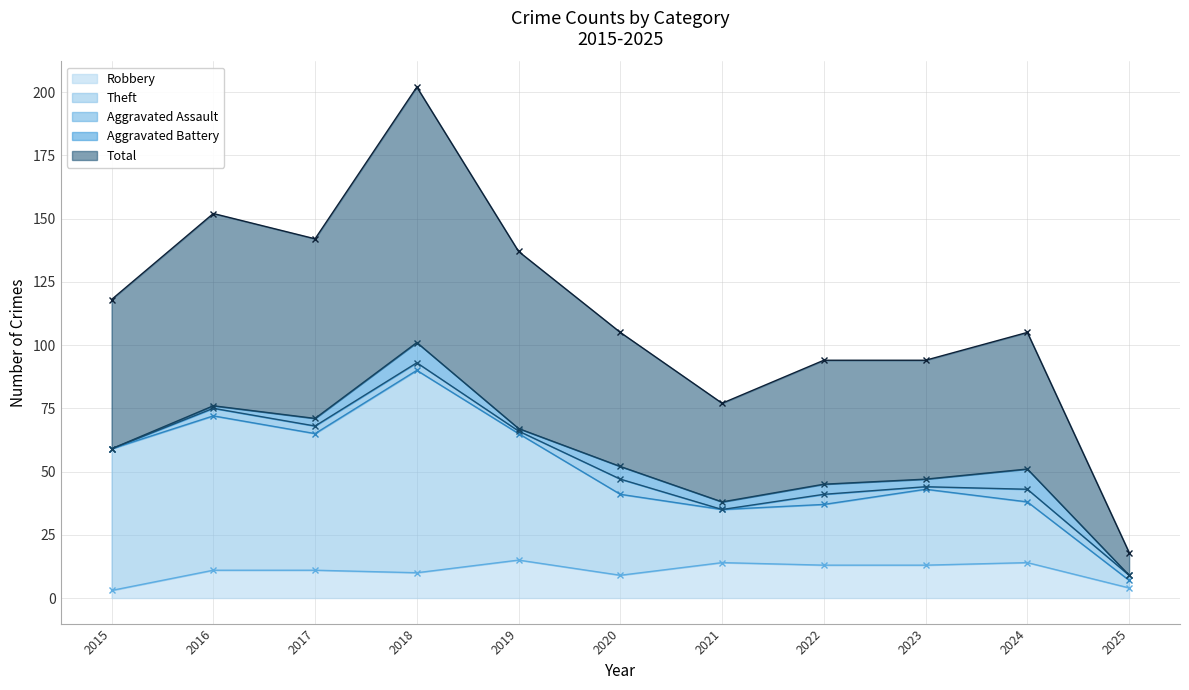

What is the difference between the maximum and minimum values in the Robbery series?

12